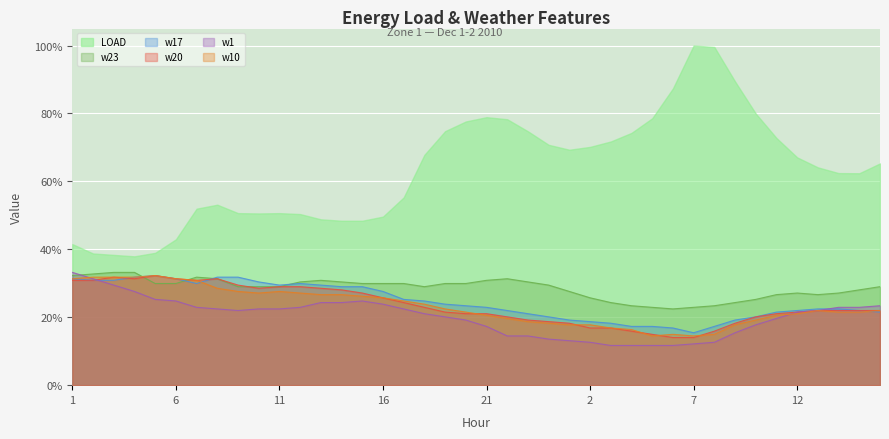

What are all the series names shown in the legend?

LOAD, w23, w17, w20, w1, w10